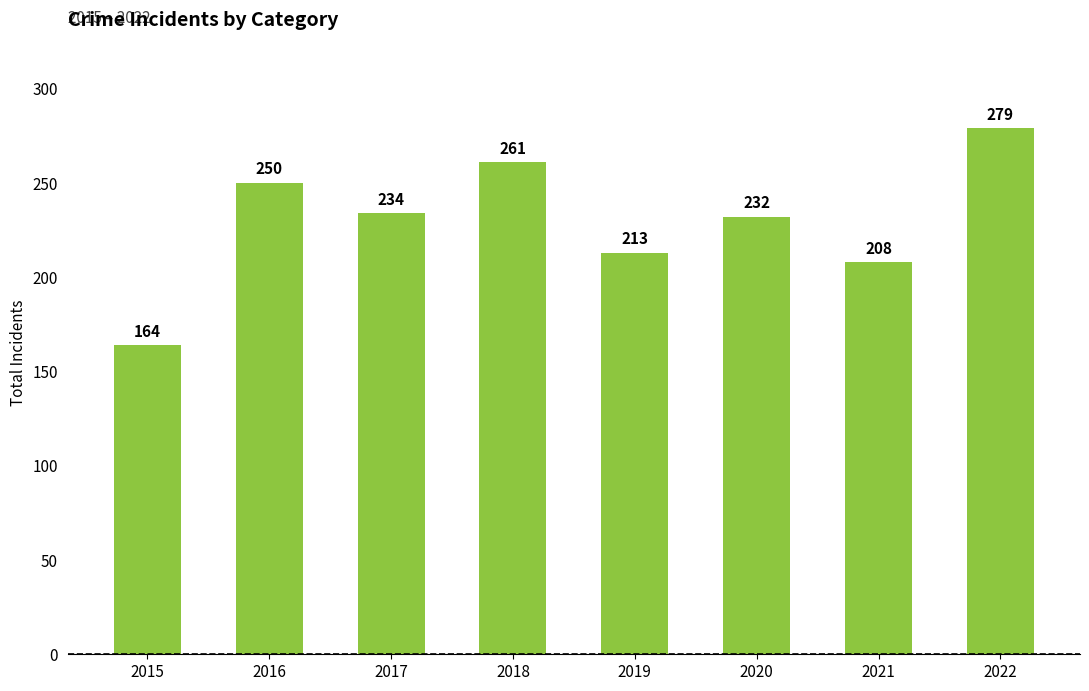

What is the ratio of the value at 2019 to the value at 2020?

0.9